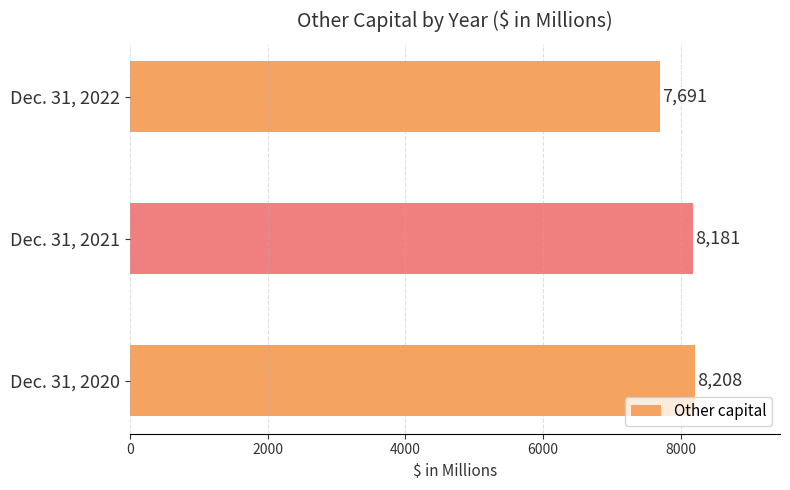

Reading top to bottom, extract all data points from this chart.

Dec. 31, 2022=7691	Dec. 31, 2021=8181	Dec. 31, 2020=8208